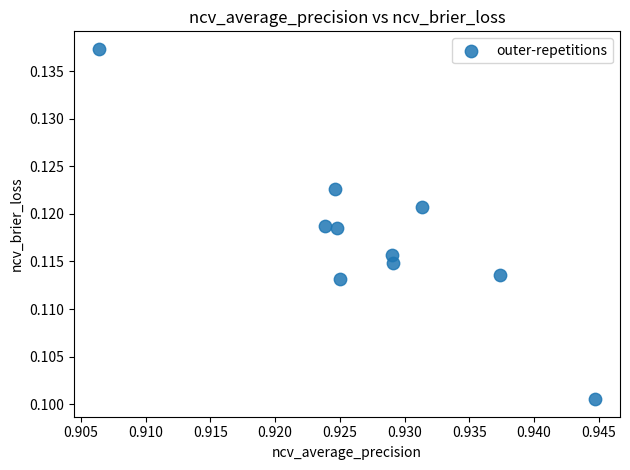

What is the average X value?

0.9